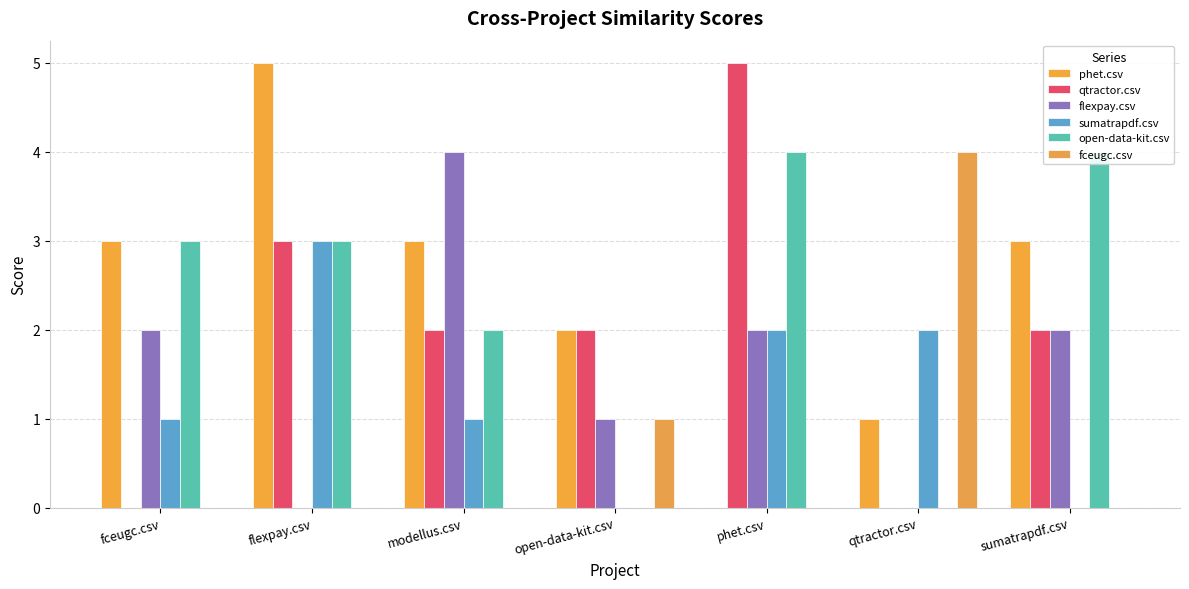

What is the difference between the maximum and minimum values in the fceugc.csv series?

4